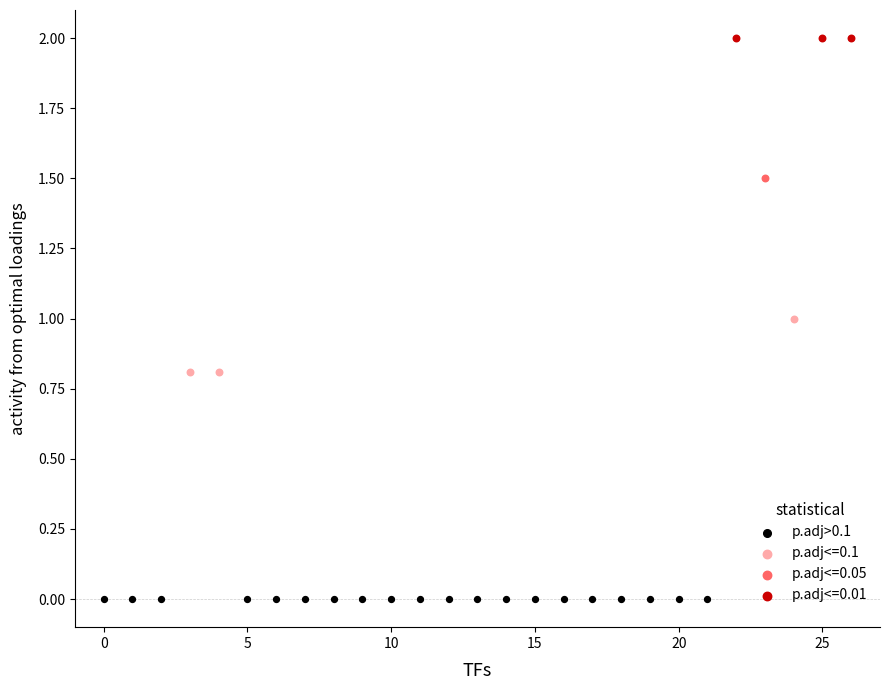

What are all the series names shown in the legend?

p.adj>0.1, p.adj<=0.1, p.adj<=0.05, p.adj<=0.01